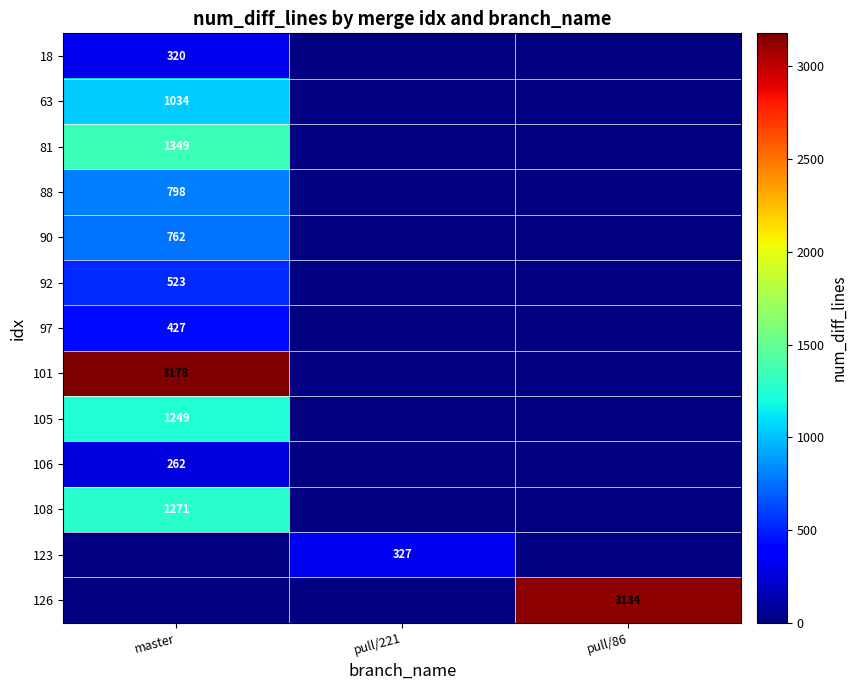

Is it true that 108 equals 1271 at master?

True